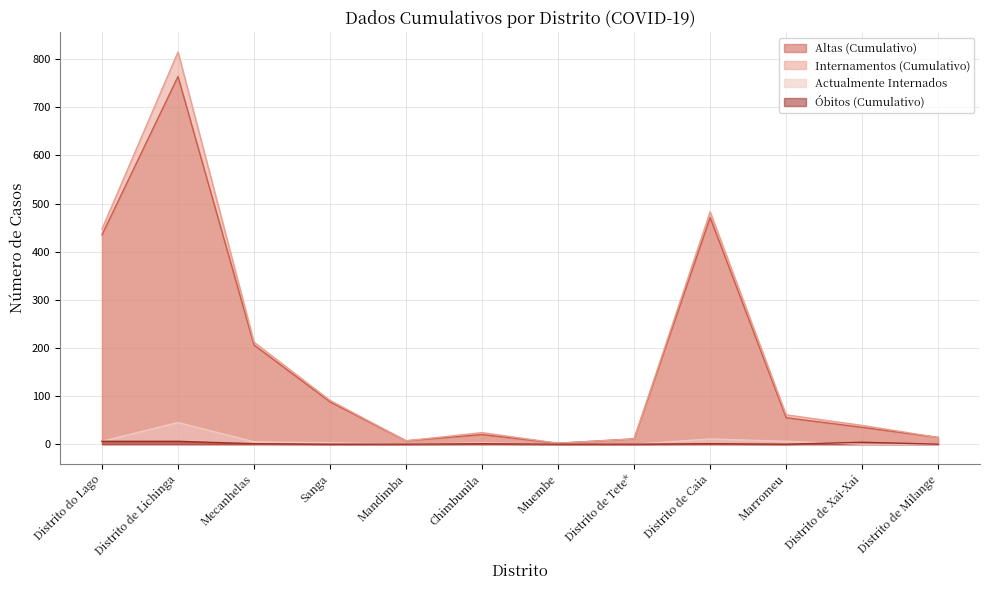

Where is the first local maximum for Actualmente Internados?

Distrito de Lichinga